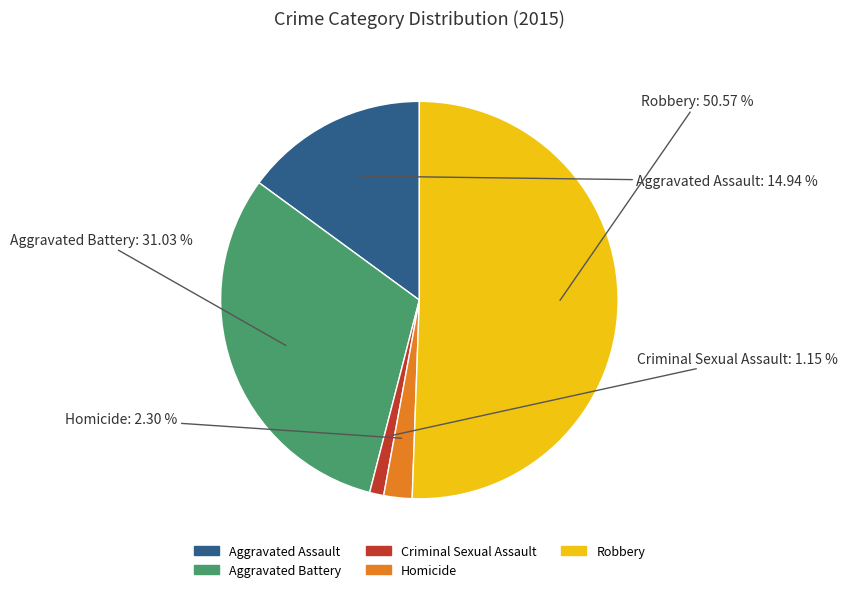

Which category has the biggest portion of the pie?

Robbery